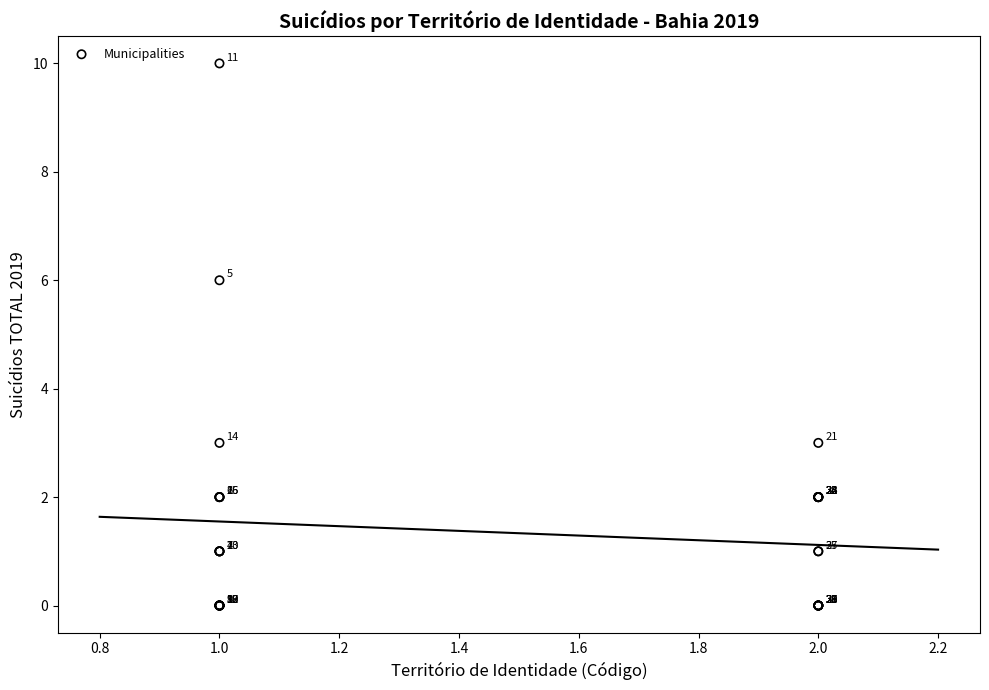

What Y value in the scatter plot is closest to 5?

6